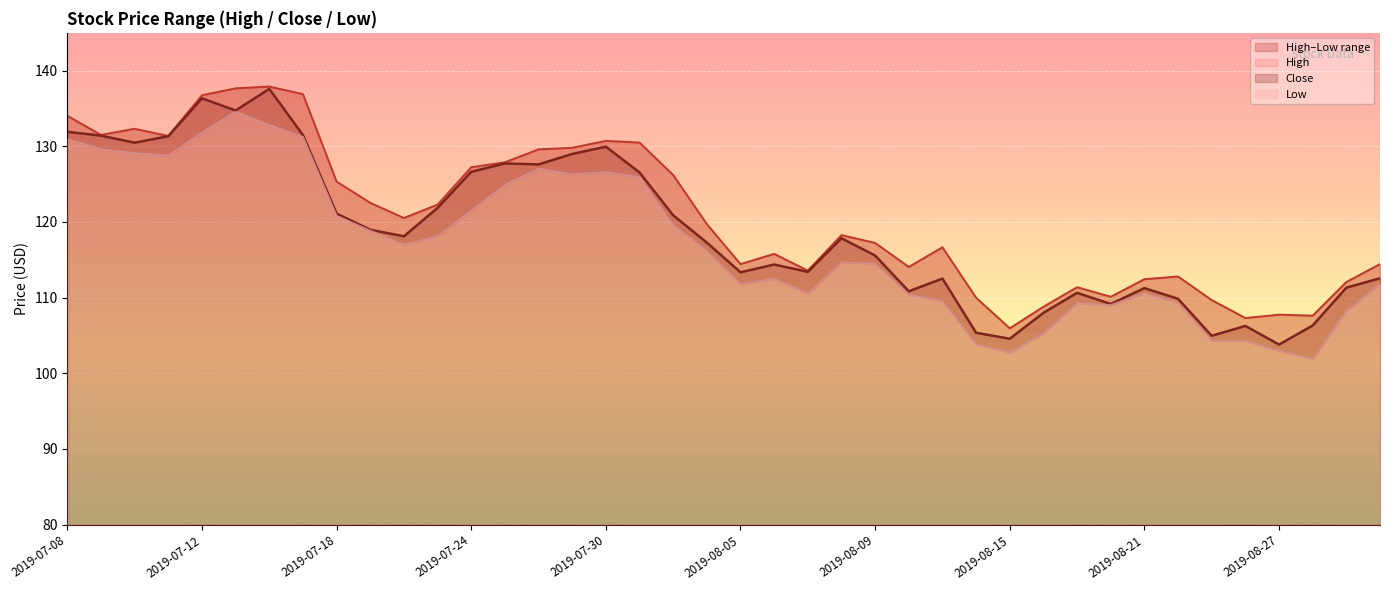

The value of Low at 2019-07-16 is 228.7. True or false?

False